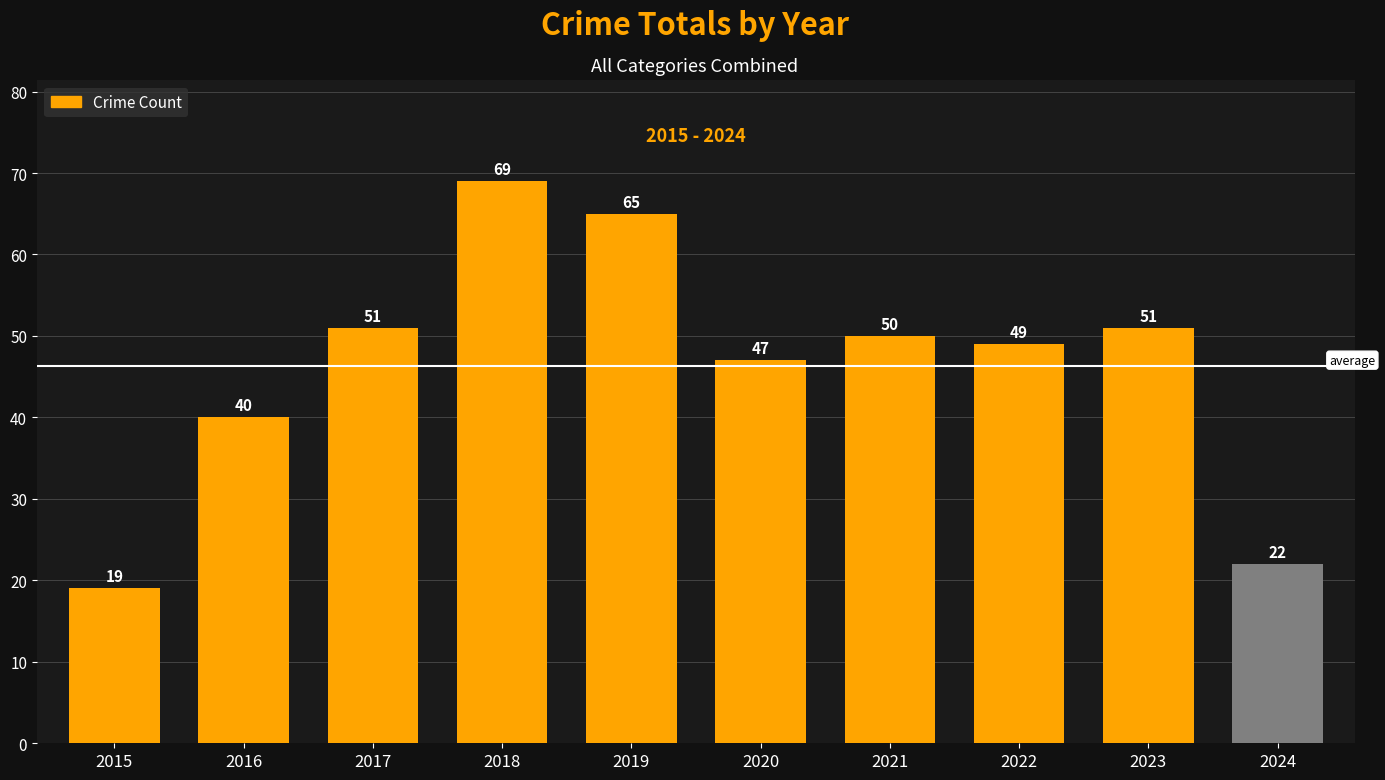

What is the value of the 5th bar from the left?

65